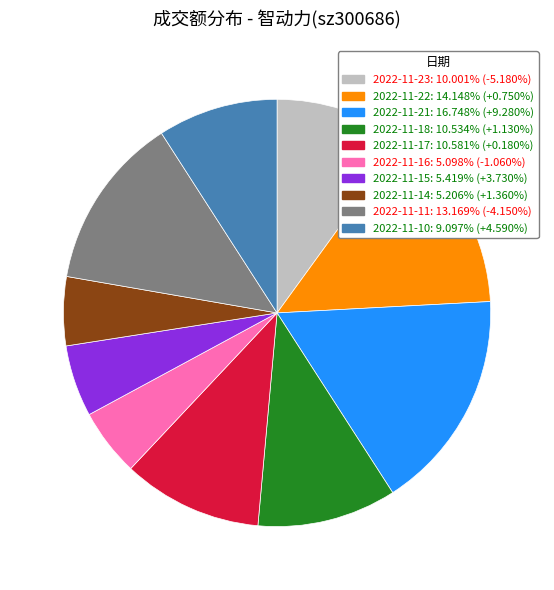

Which slice is the largest?

2022-11-21